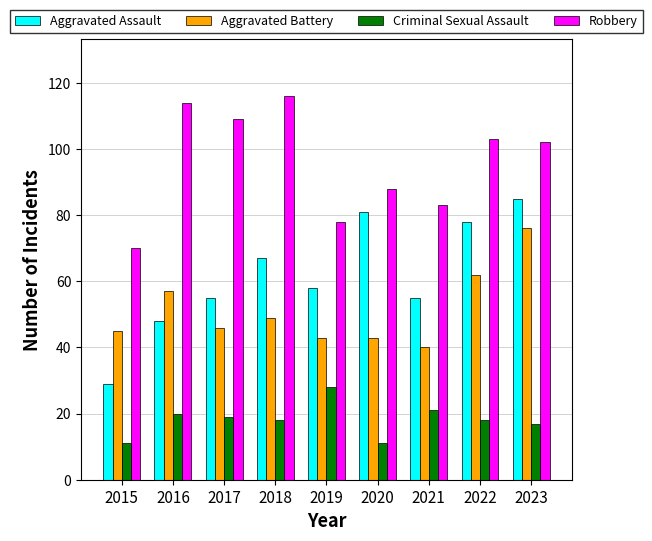

Reading right to left, extract all data points from this chart.

Aggravated Assault: 2023=85	2022=78	2021=55	2020=81	2019=58	2018=67	2017=55	2016=48	2015=29
Aggravated Battery: 2023=76	2022=62	2021=40	2020=43	2019=43	2018=49	2017=46	2016=57	2015=45
Criminal Sexual Assault: 2023=17	2022=18	2021=21	2020=11	2019=28	2018=18	2017=19	2016=20	2015=11
Robbery: 2023=102	2022=103	2021=83	2020=88	2019=78	2018=116	2017=109	2016=114	2015=70